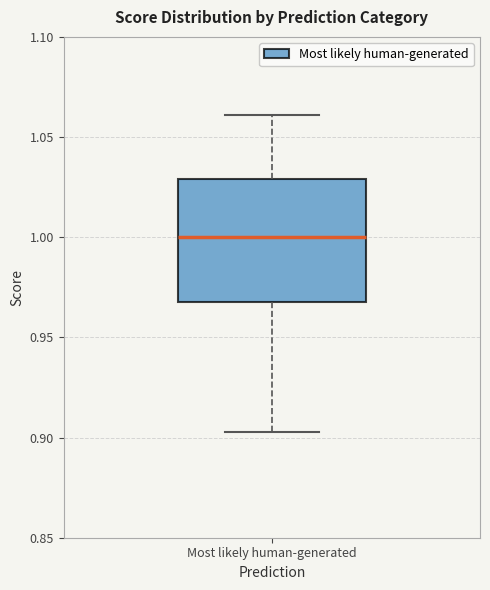

Where does the lower whisker of the box for Most likely human-generated end on the y-axis? The values are not printed on the chart, so give them approximately, as read against the axis.

0.905